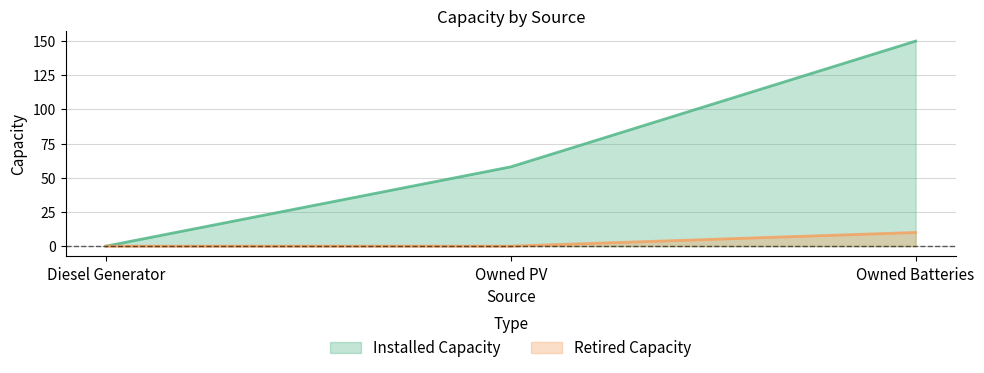

Is it true that Retired Capacity equals -5 at Diesel Generator?

False